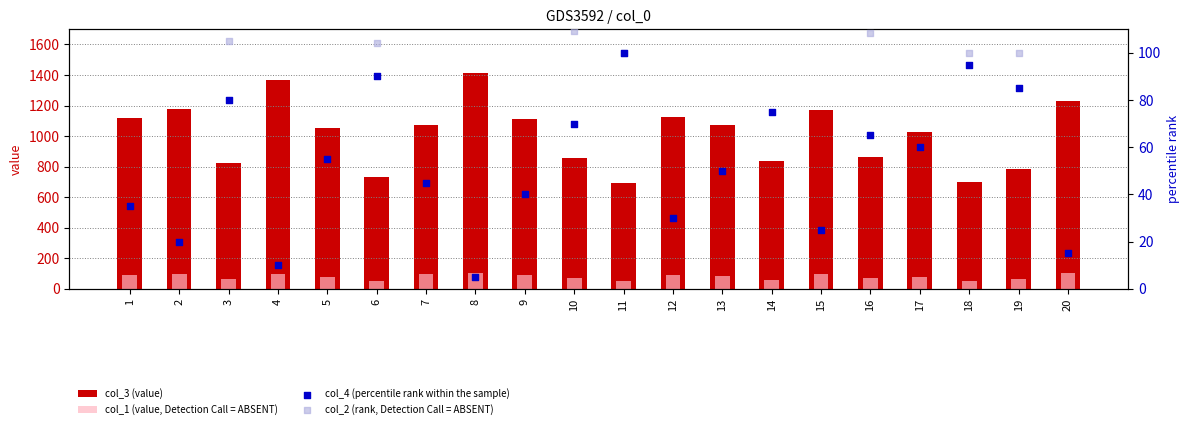

Which series reaches the maximum Y coordinate?

col_3 (value)